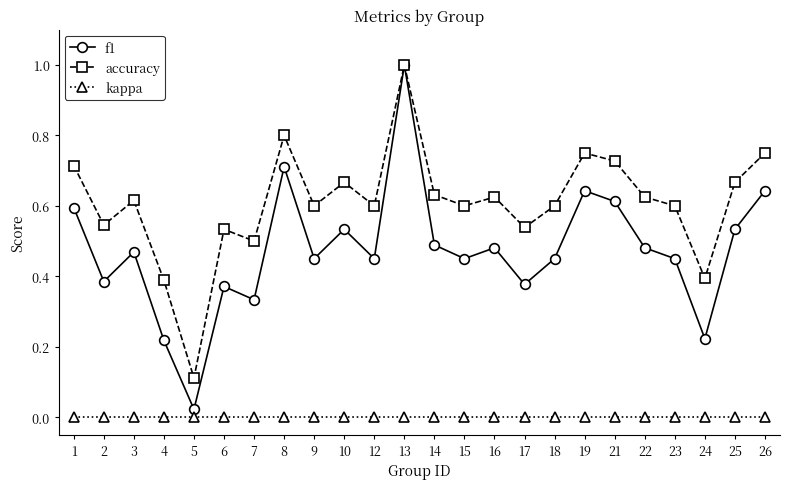

How many lines are shown in the chart?

3